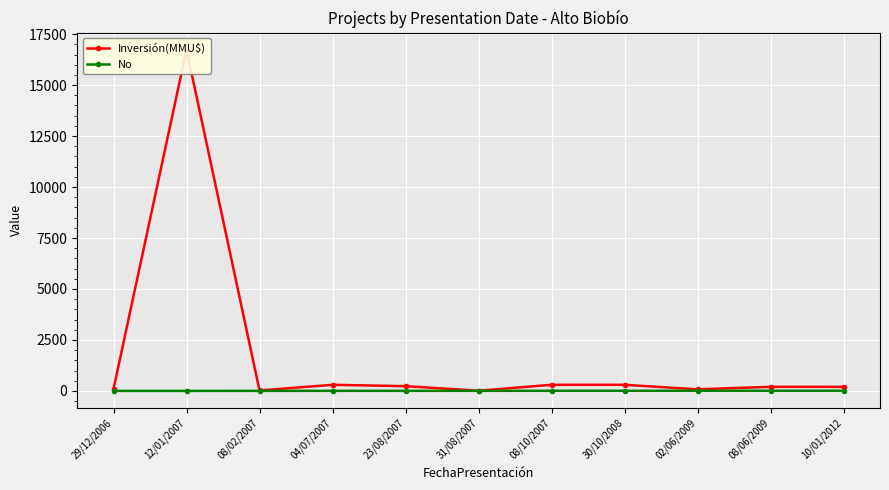

How many distinct data groups are displayed?

2